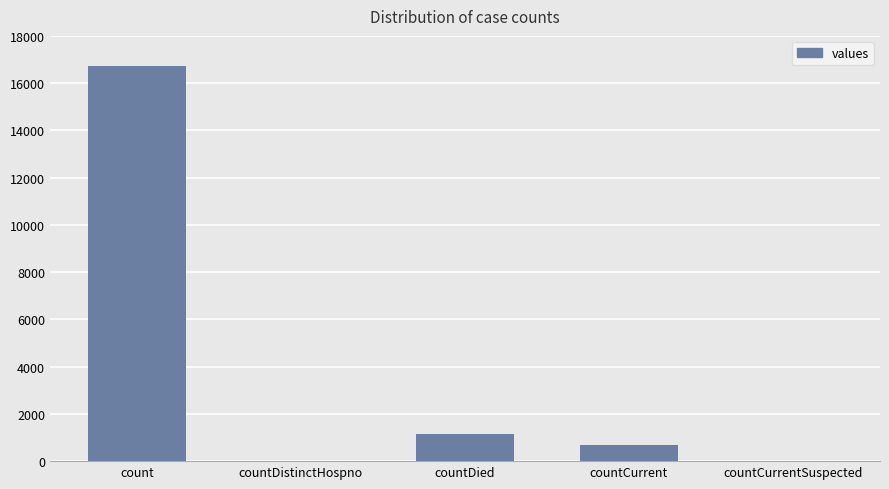

What is the maximum value shown in the chart?

16729